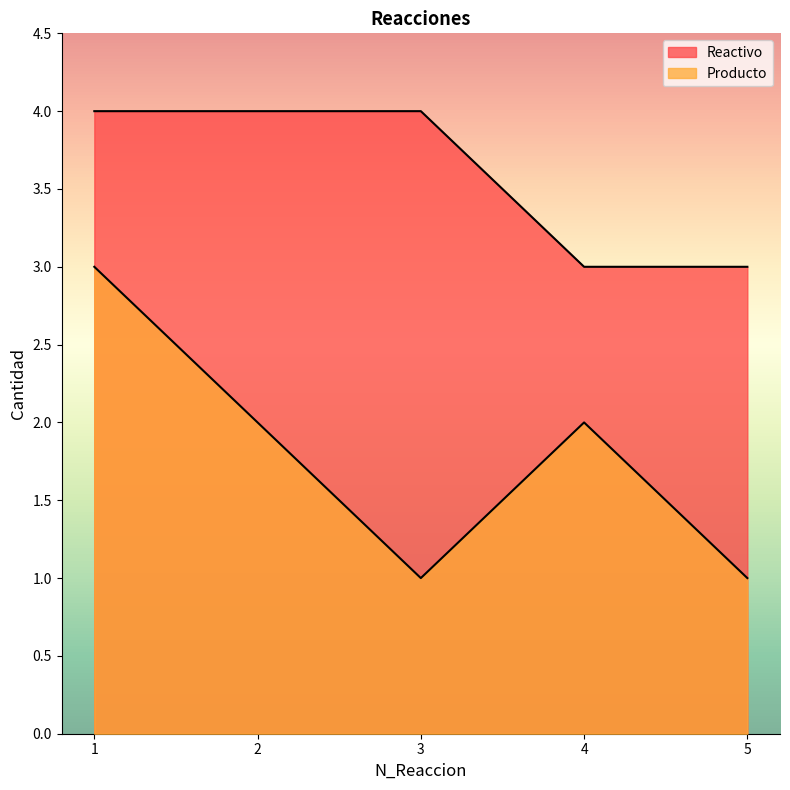

Count the number of categories in the chart.

5